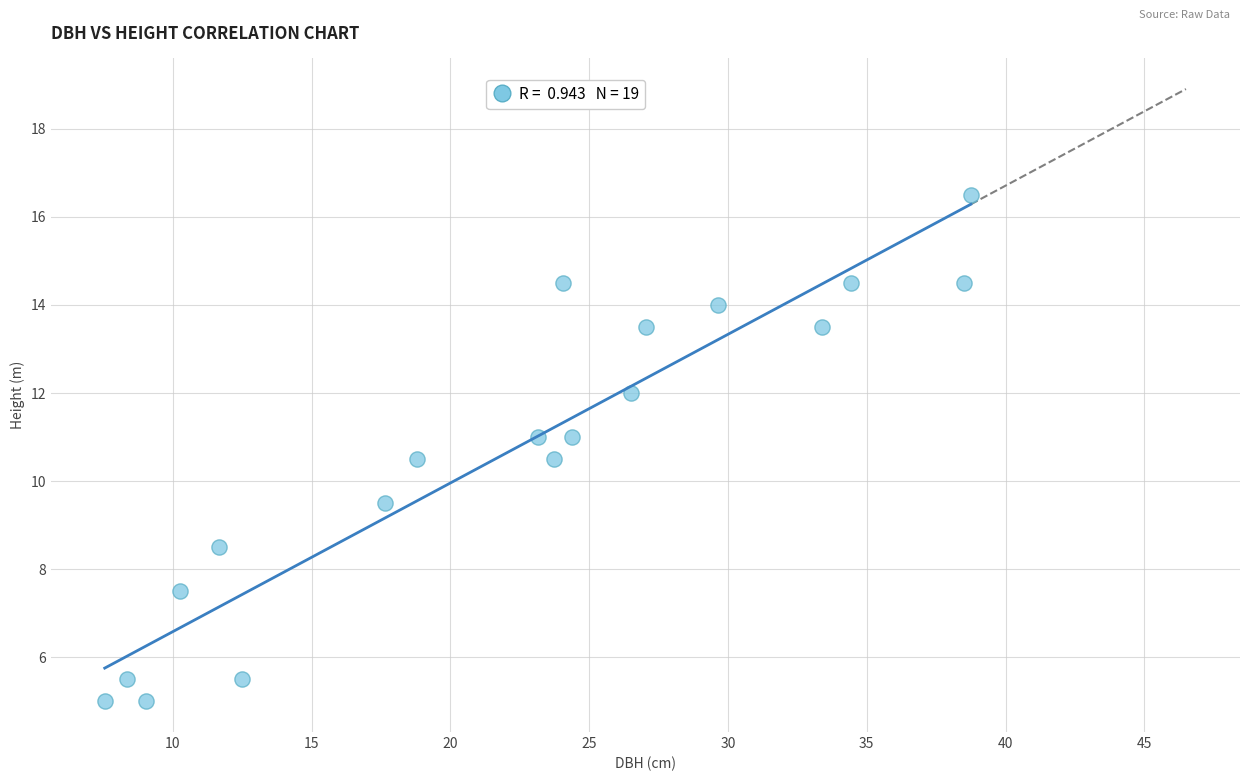

What is the range of X values (max minus min)?

31.2